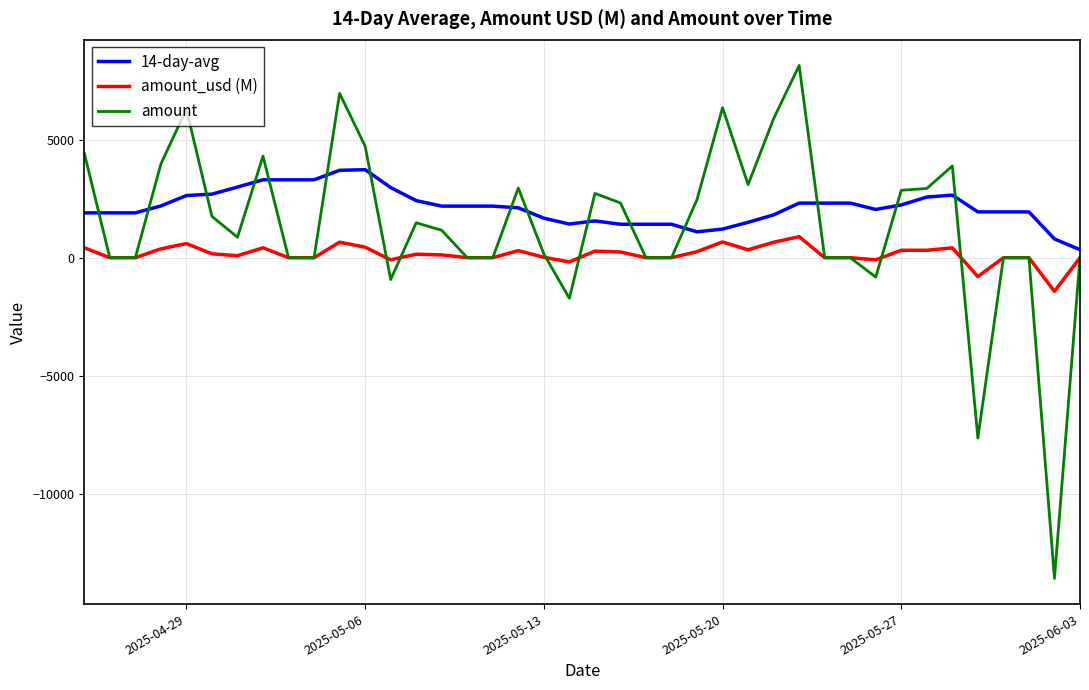

At how many categories does at least one series exceed 1300?

38